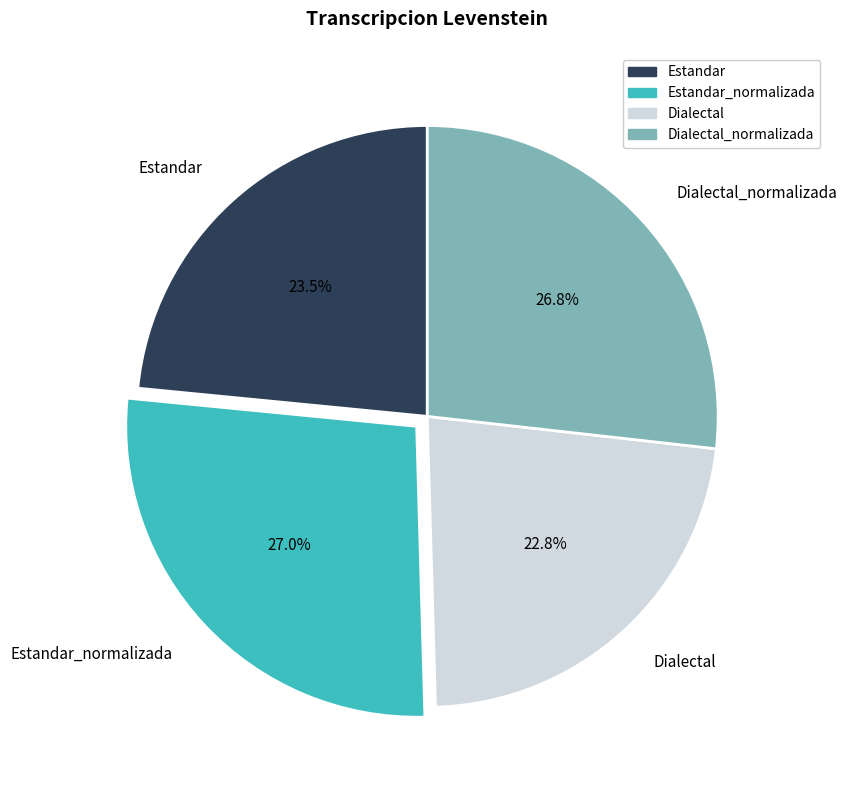

Count the number of slices in the pie.

4